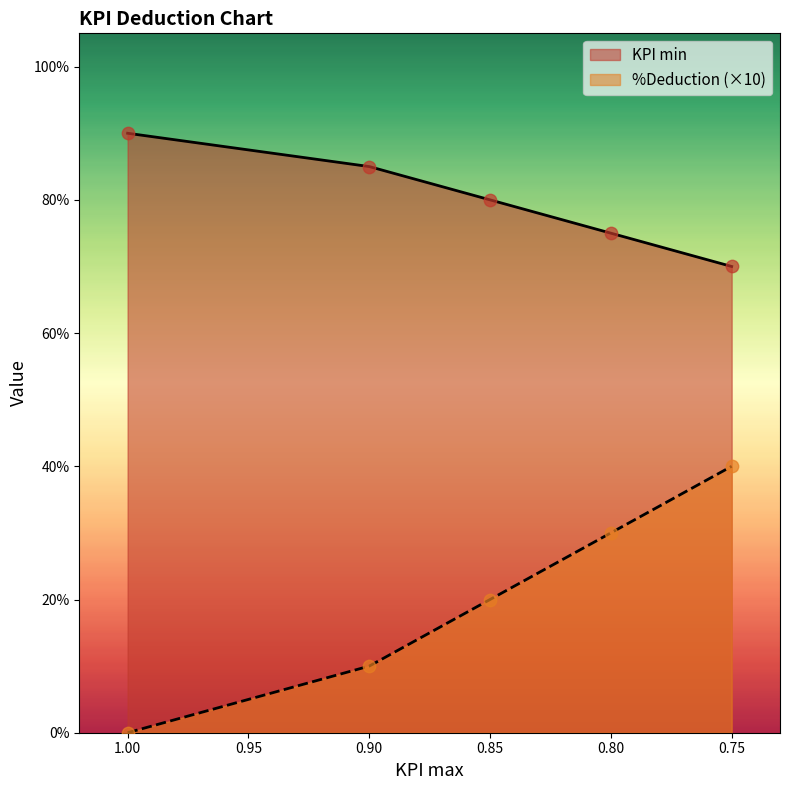

Which series reaches the maximum Y coordinate?

KPI min